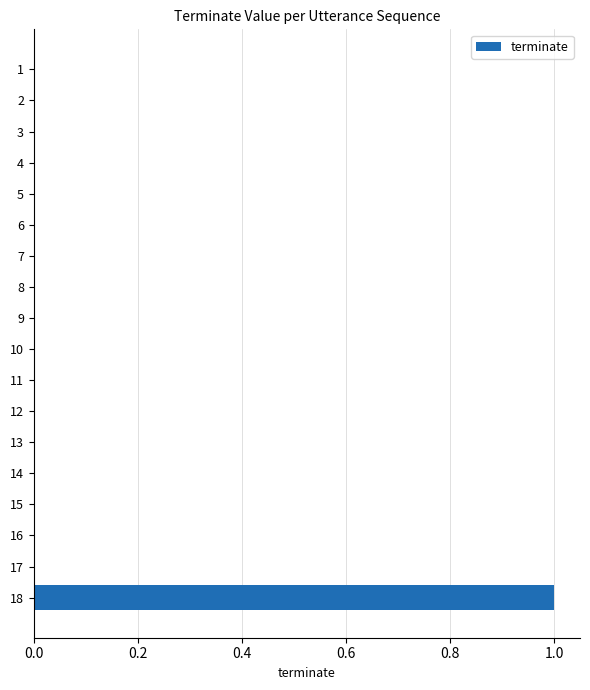

Which label corresponds to the largest value in the chart?

18